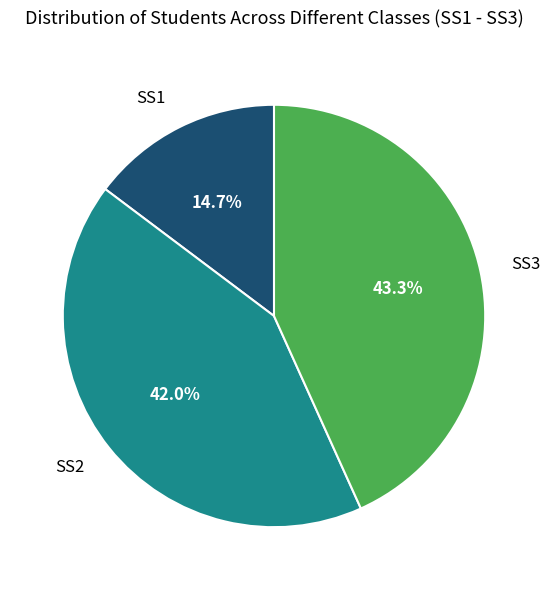

Which has a higher value, SS3 or SS1?

SS3